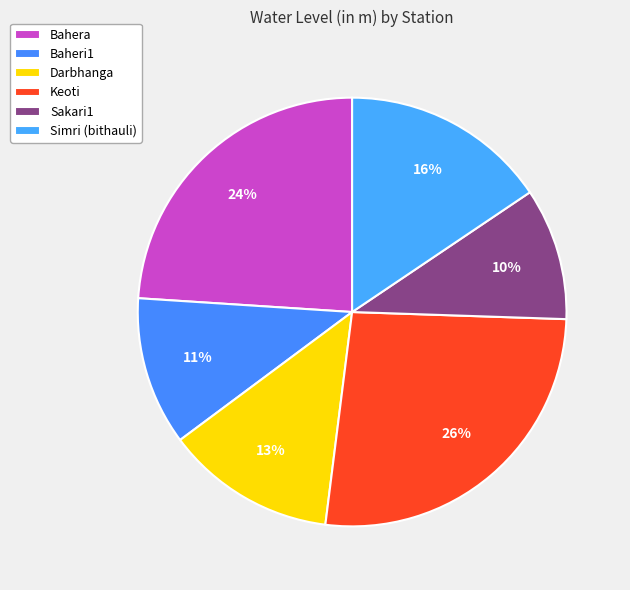

What is the largest slice in the pie chart?

Keoti